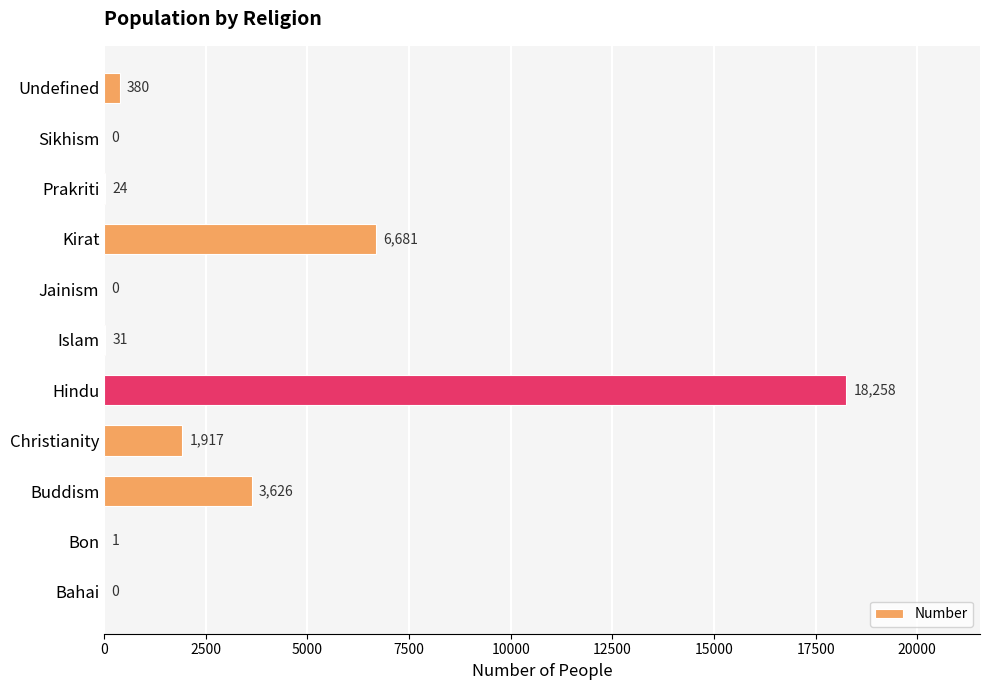

What is the maximum value shown in the chart?

18258